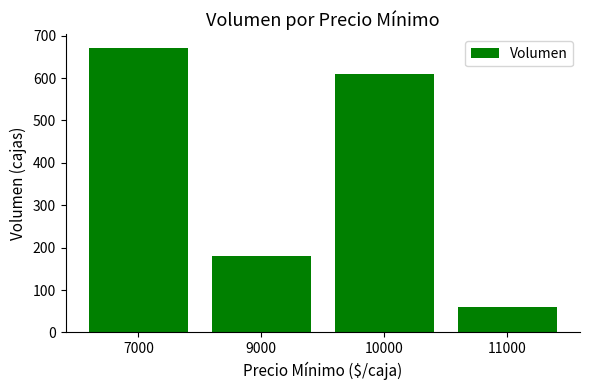

What is the difference between the maximum and minimum values?

610